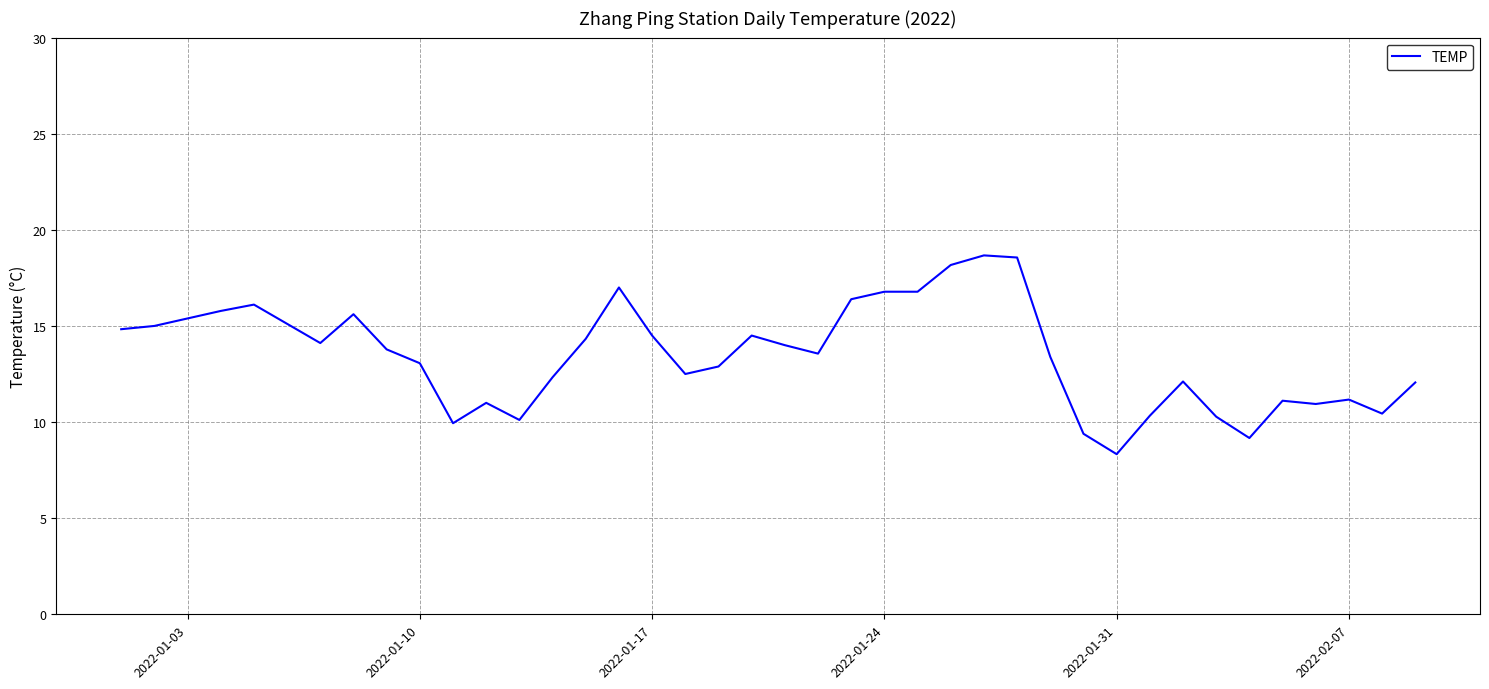

What is the difference between the maximum and minimum values?

10.3